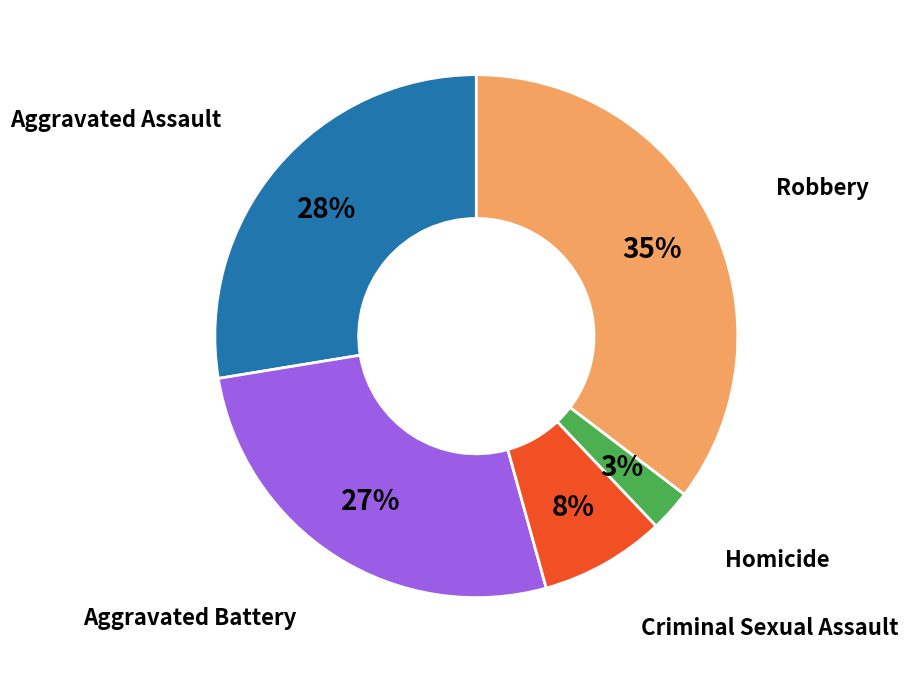

To the nearest percent, what is the average slice percentage?

20%